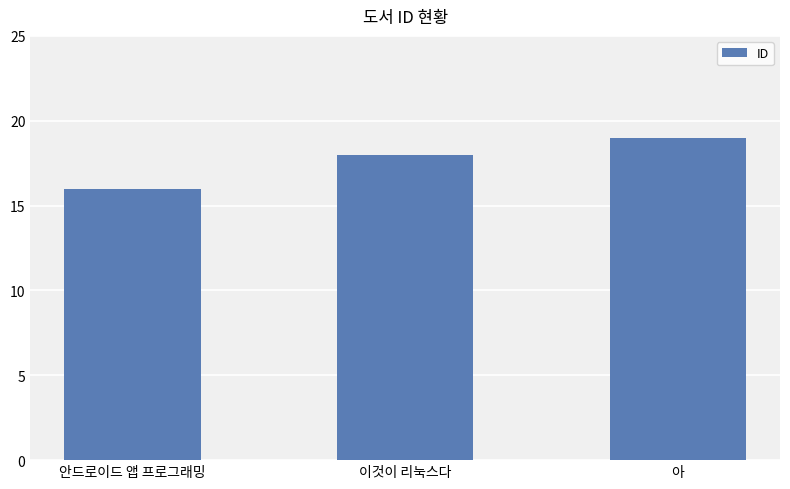

How many categories are shown in the chart?

3